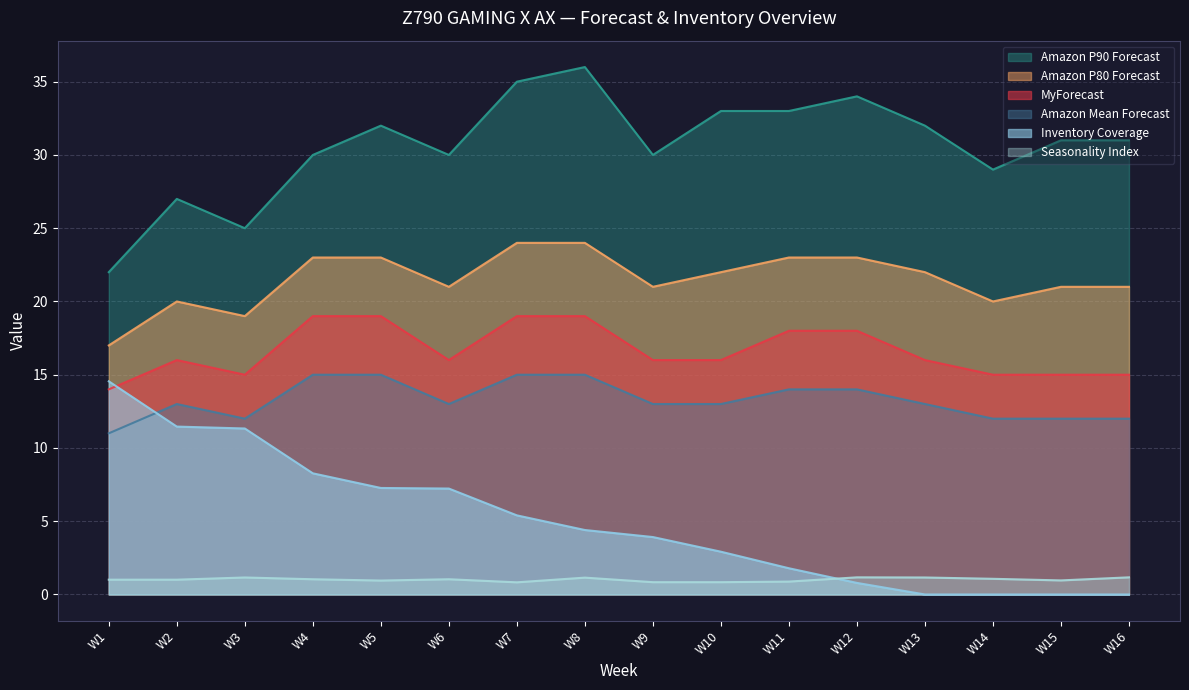

What is the total value across all series at W13?

84.2